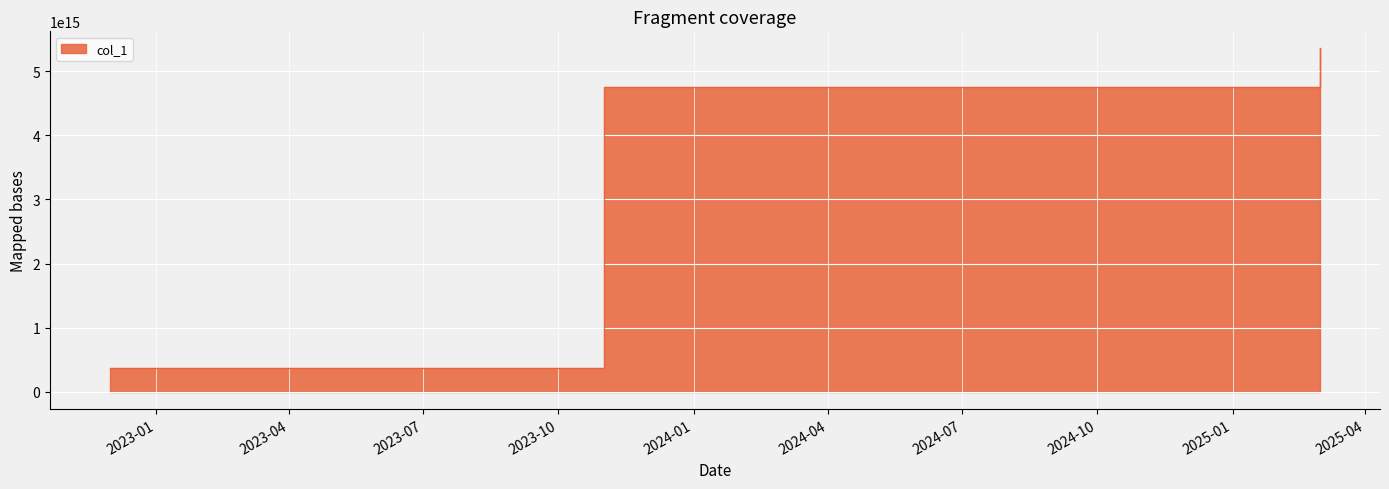

What is the sum of all values?

10857518251555328